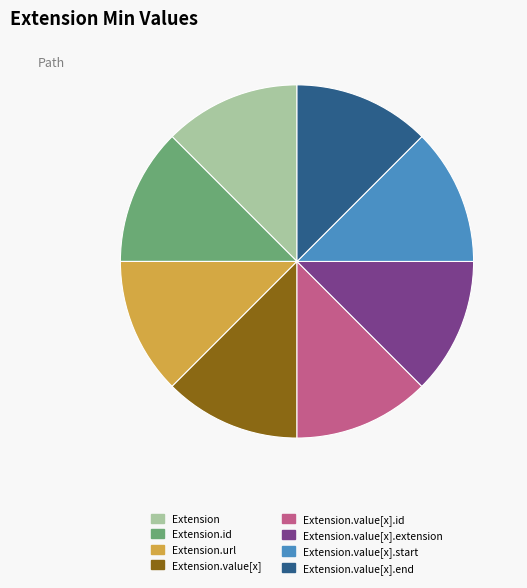

Is there any slice that represents more than half of the pie?

No